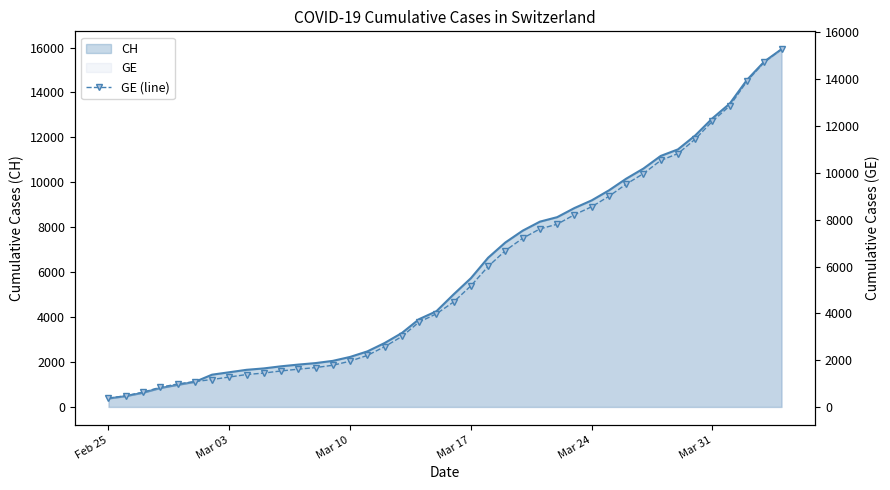

What is the minimum value shown in the chart?

375